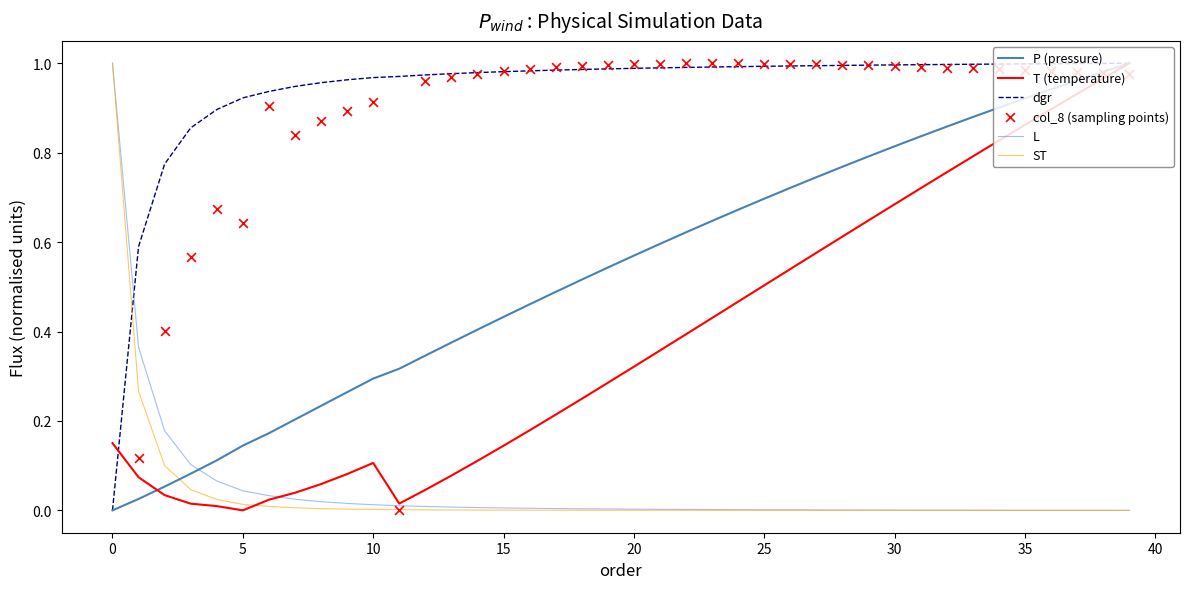

Which series has the largest total across all categories?

dgr